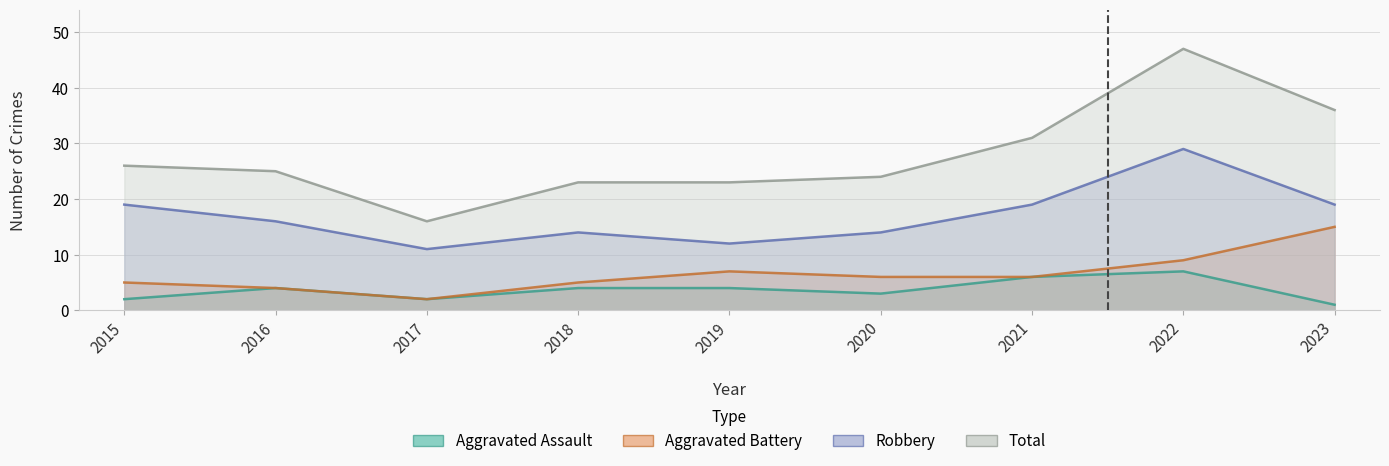

Which category has the lowest value in the Aggravated Battery series?

2017